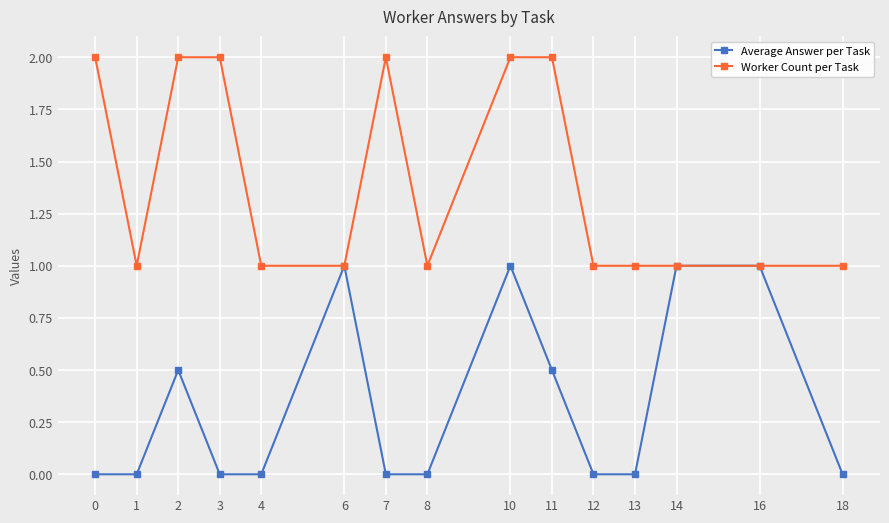

Rank the series by their maximum value, from lowest to highest.

Average Answer per Task, Worker Count per Task